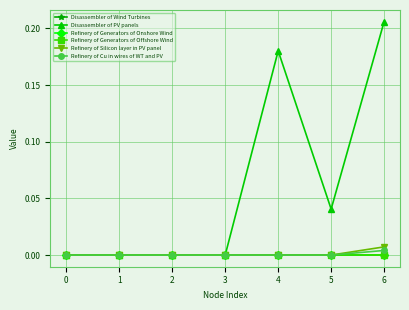

True or false: Refinery of Generators of Offshore Wind has a value of 0.0 at 1.

True